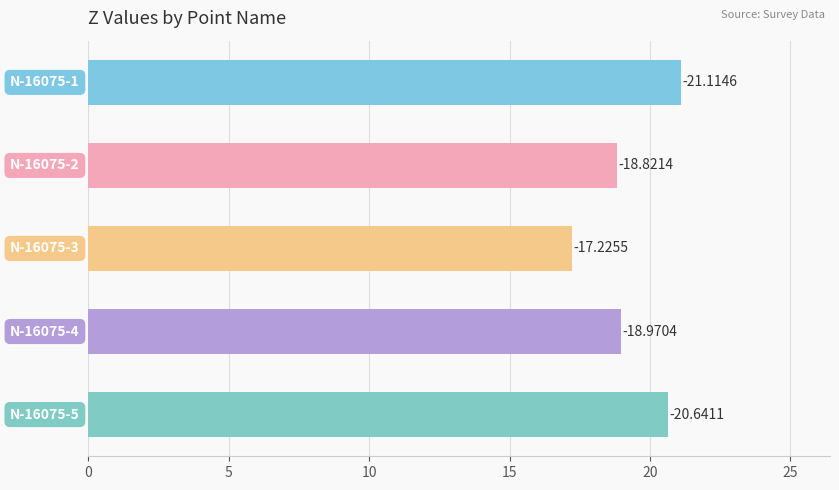

How many bars are there in total?

5